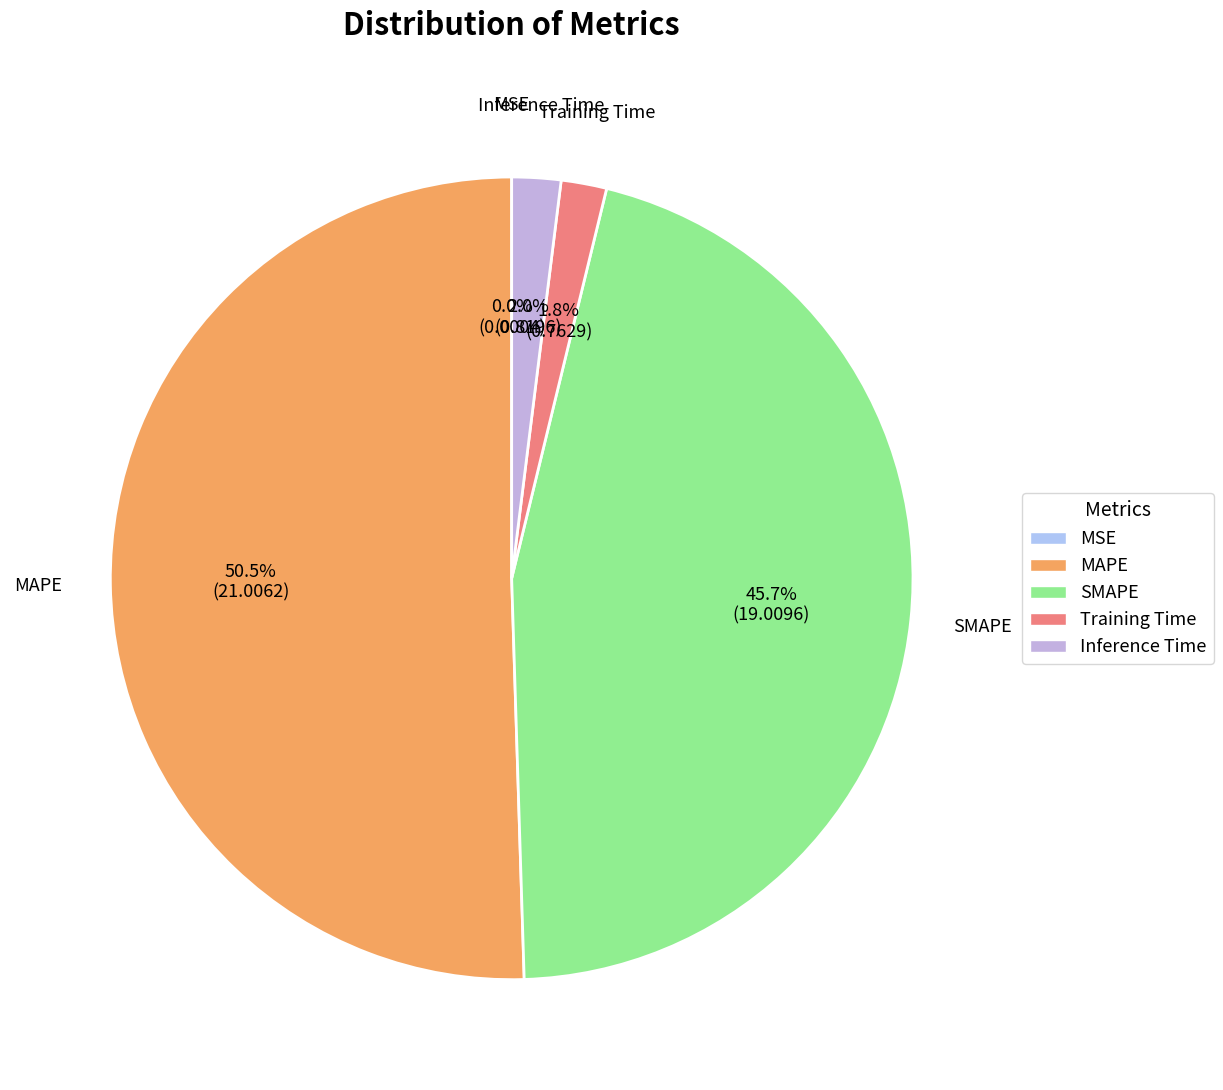

Which category has the biggest portion of the pie?

MAPE